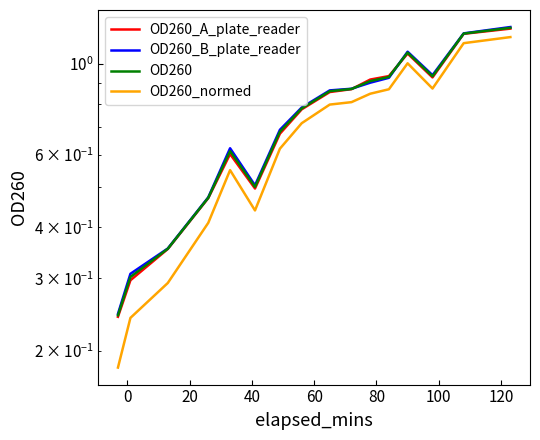

Reading right to left, transcribe all the data shown in this chart.

OD260_A_plate_reader: 1.2	1.2	0.9	1.1	0.9	0.9	0.9	0.9	0.8	0.7	0.5	0.6	0.5	0.4	0.3	0.2
OD260_B_plate_reader: 1.2	1.2	0.9	1.1	0.9	0.9	0.9	0.9	0.8	0.7	0.5	0.6	0.5	0.4	0.3	0.2
OD260: 1.2	1.2	0.9	1.1	0.9	0.9	0.9	0.9	0.8	0.7	0.5	0.6	0.5	0.4	0.3	0.2
OD260_normed: 1.2	1.1	0.9	1.0	0.9	0.8	0.8	0.8	0.7	0.6	0.4	0.6	0.4	0.3	0.2	0.2